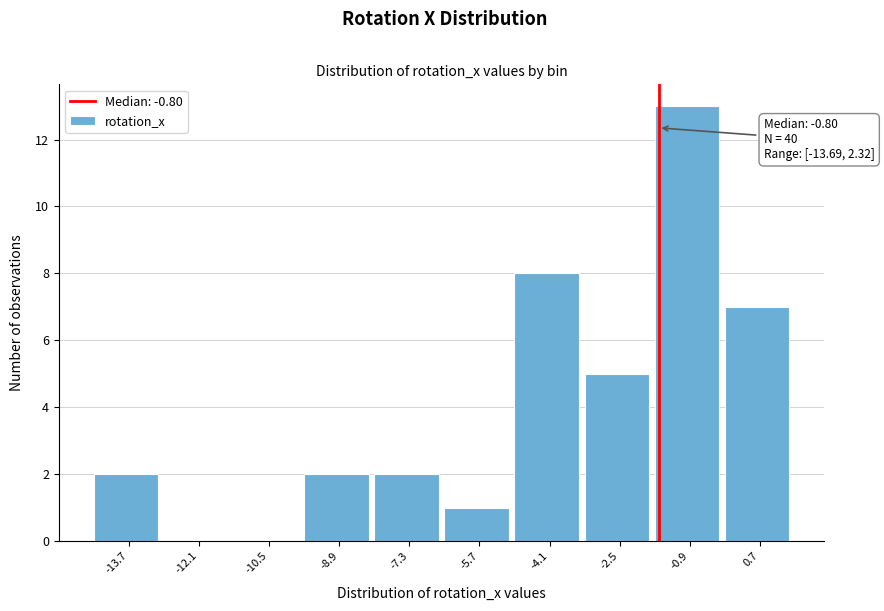

Reading left to right, transcribe all the data shown in this chart.

-13.7=2	-12.1=0	-10.5=0	-8.9=2	-7.3=2	-5.7=1	-4.1=8	-2.5=5	-0.9=13	0.7=7